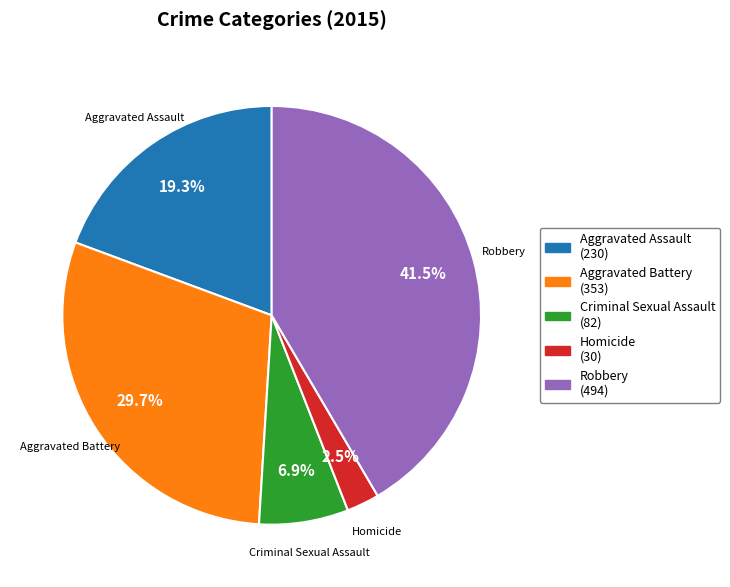

Does Criminal Sexual Assault represent more than half of the total?

No